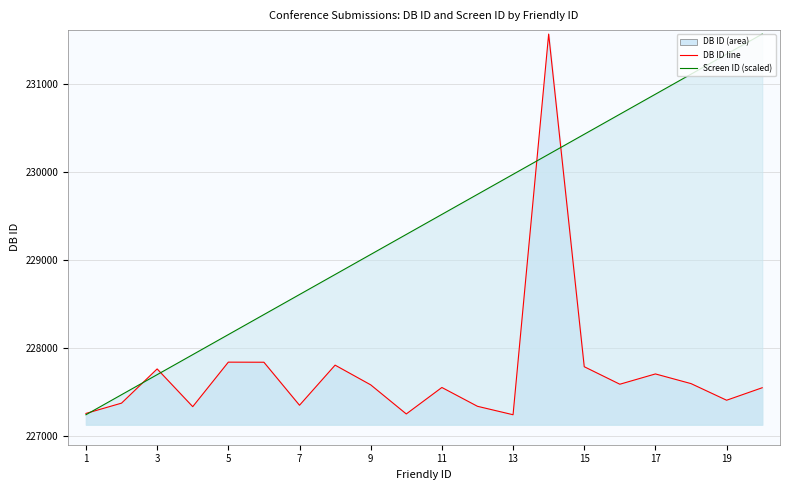

How many data points does each series have?

20